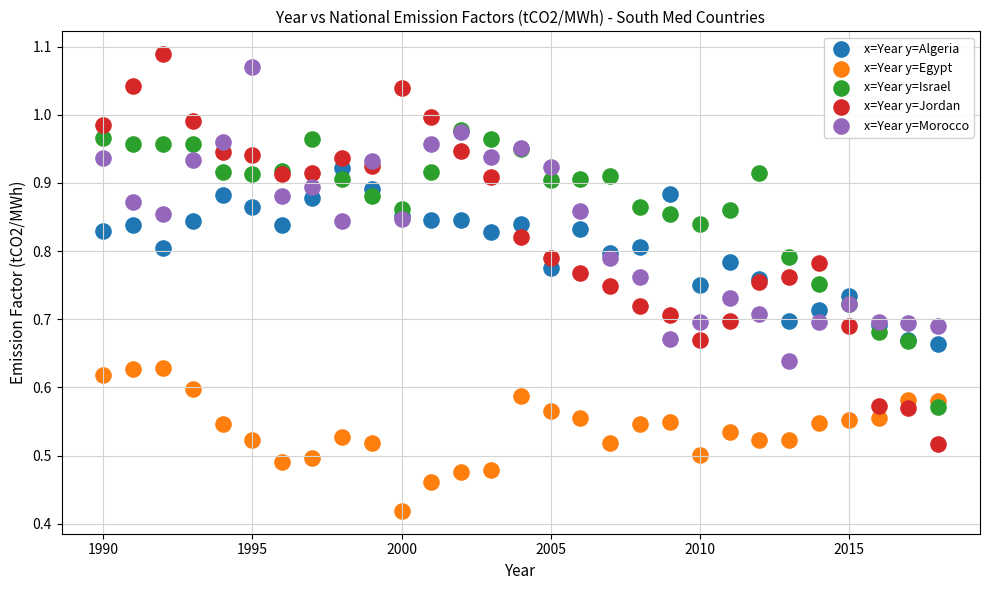

What are all the series names shown in the legend?

x=Year y=Algeria, x=Year y=Egypt, x=Year y=Israel, x=Year y=Jordan, x=Year y=Morocco